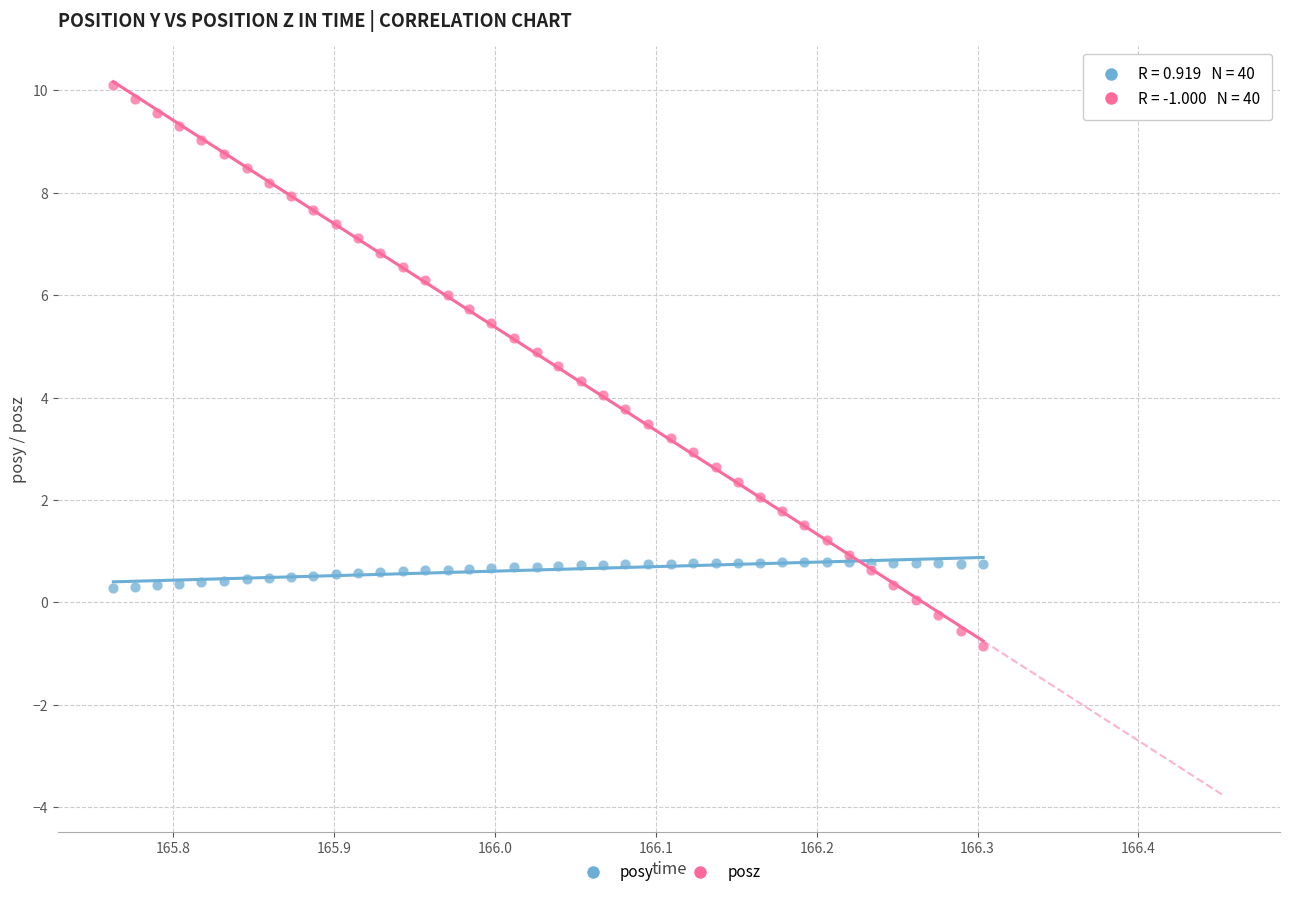

What is the X range (max minus min) for the scatter plot?

0.5